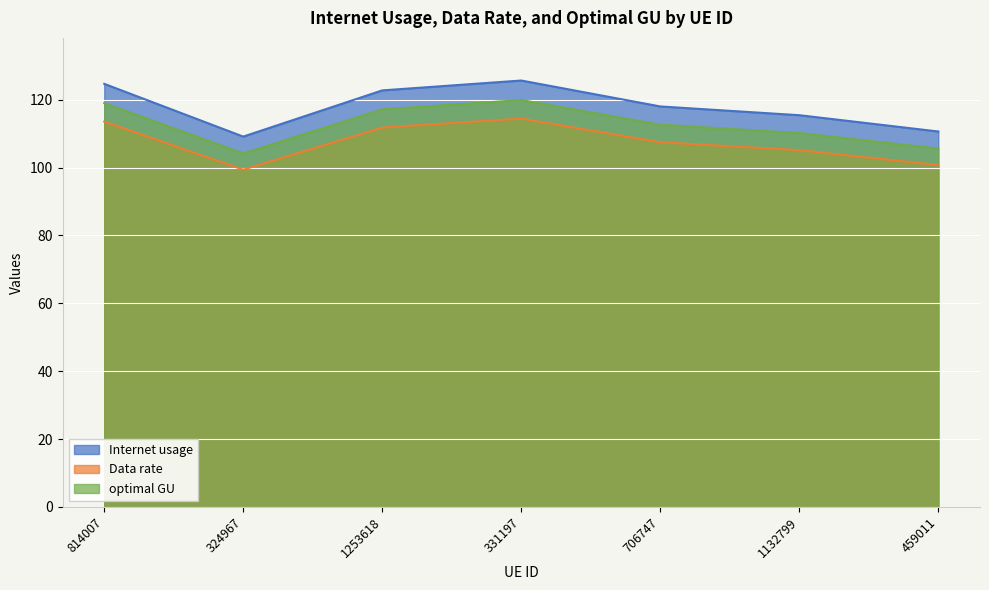

What is the average value of the Internet usage series?

118.1